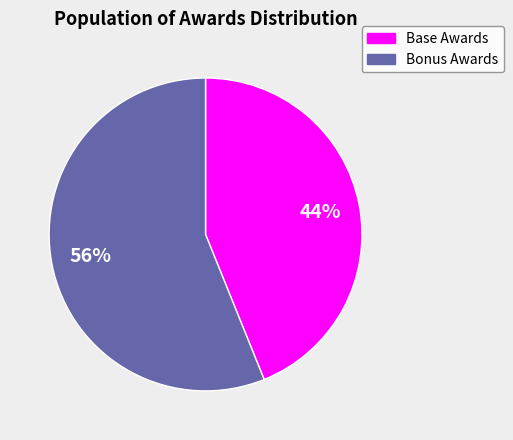

Is there a majority slice in this chart?

Yes